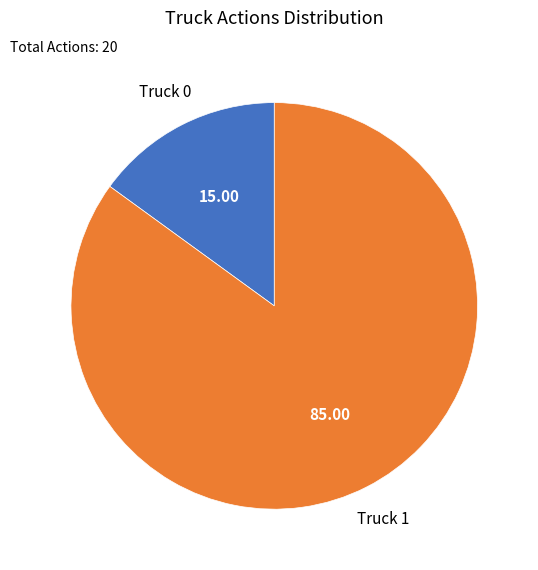

Is there any slice that represents more than half of the pie?

Yes